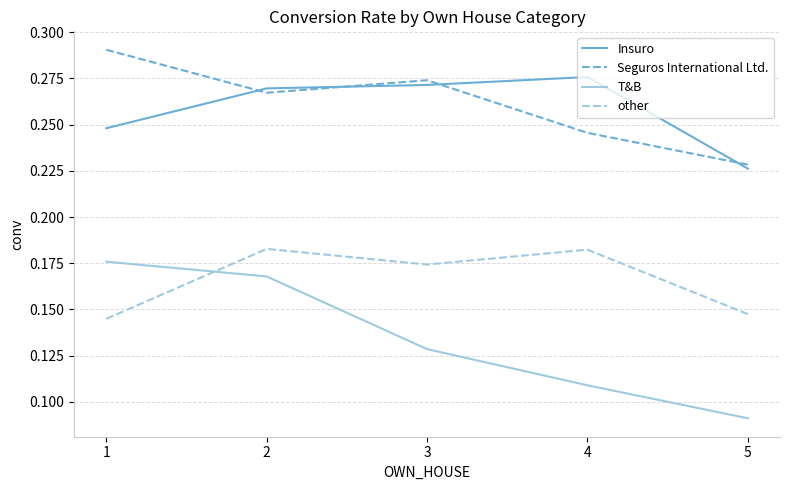

Rank the series at 2 from lowest to highest value.

T&B, other, Seguros International Ltd., Insuro